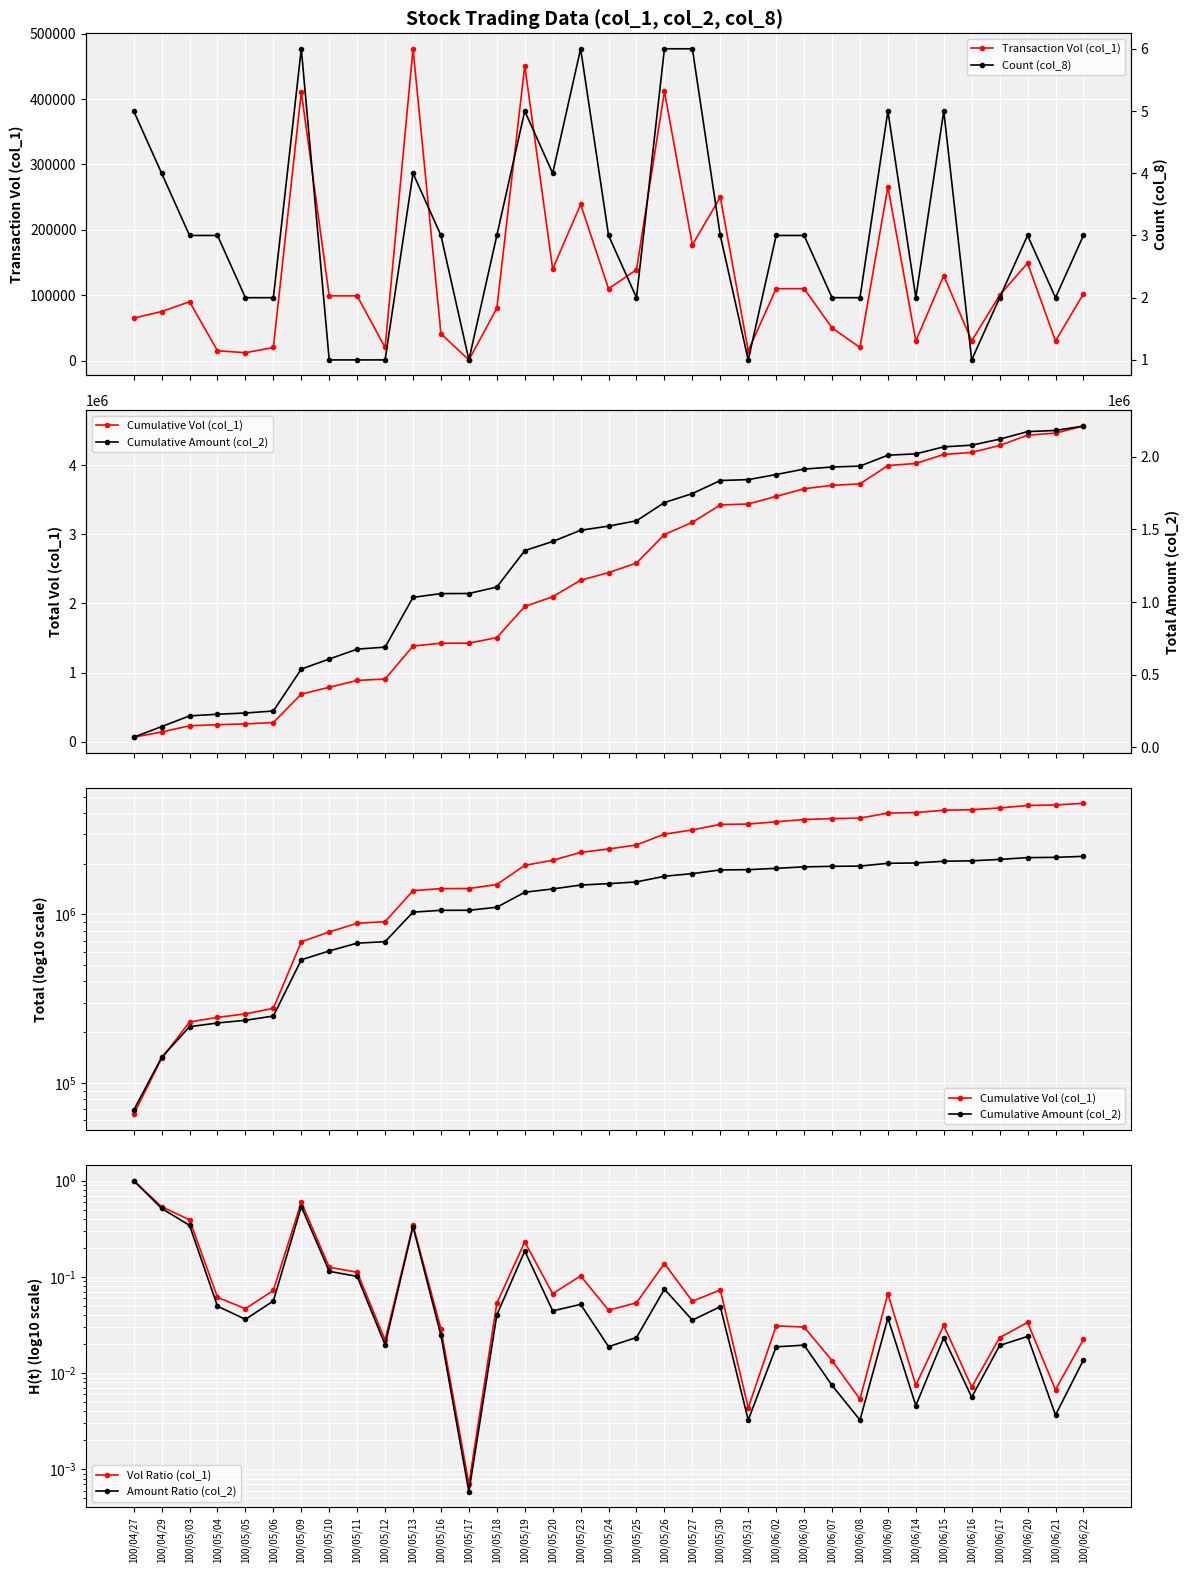

What is the label of the 18th point from the right?

100/05/24